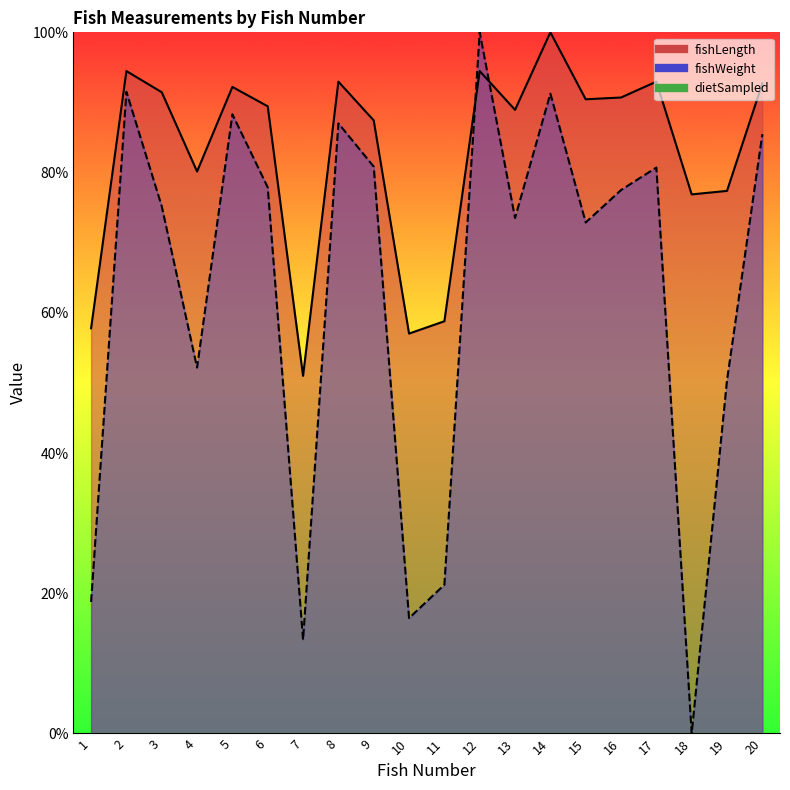

At which label is fishWeight closest to 50?

19